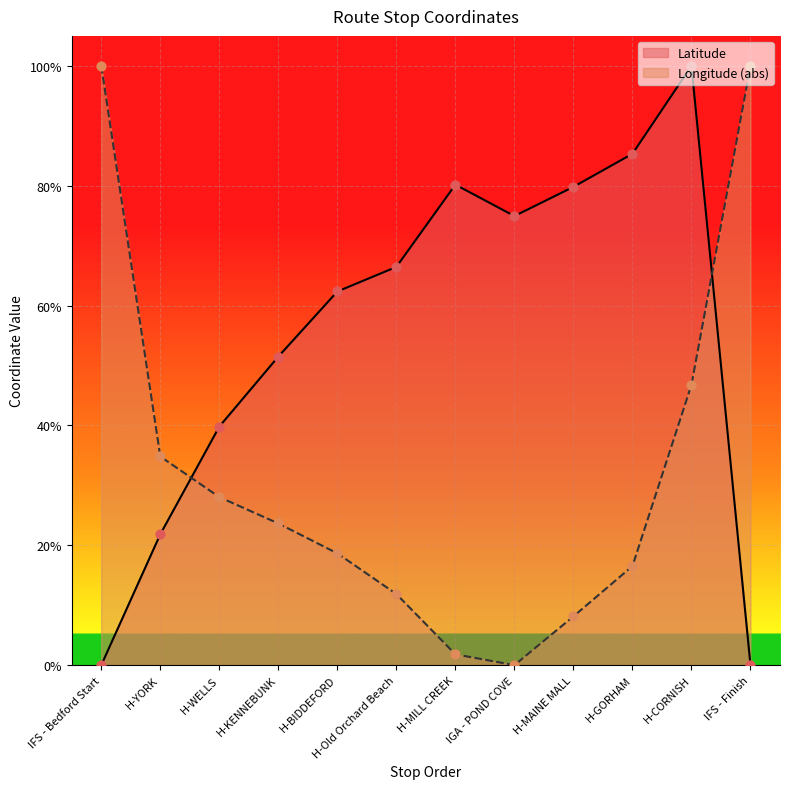

Which series has the largest Y range (max minus min)?

Latitude